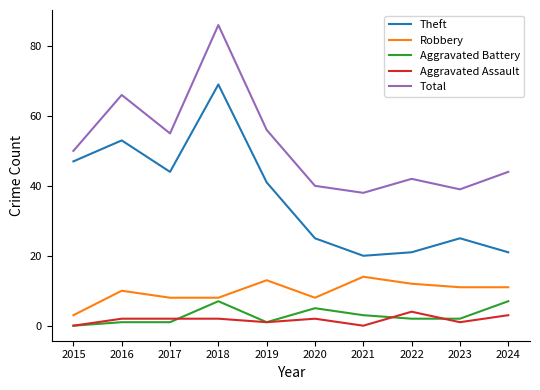

True or false: Theft has a value of 25 at 2020.

True